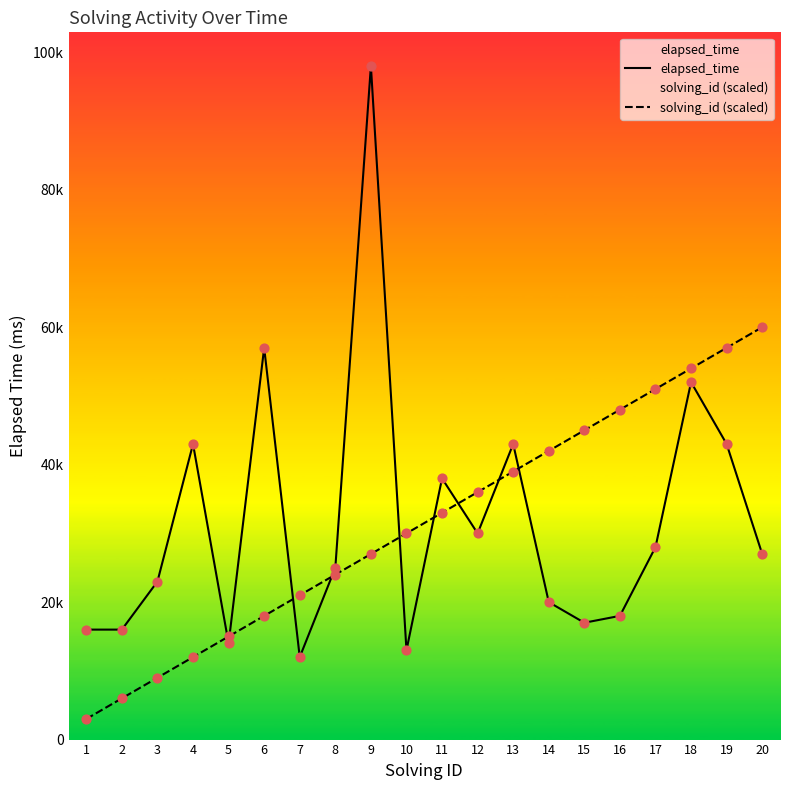

Which series has the largest total across all categories?

elapsed_time